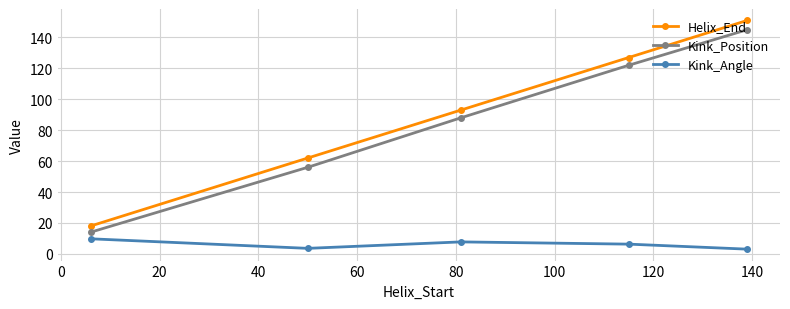

What is the difference between the maximum and minimum values in the Helix_End series?

133.0